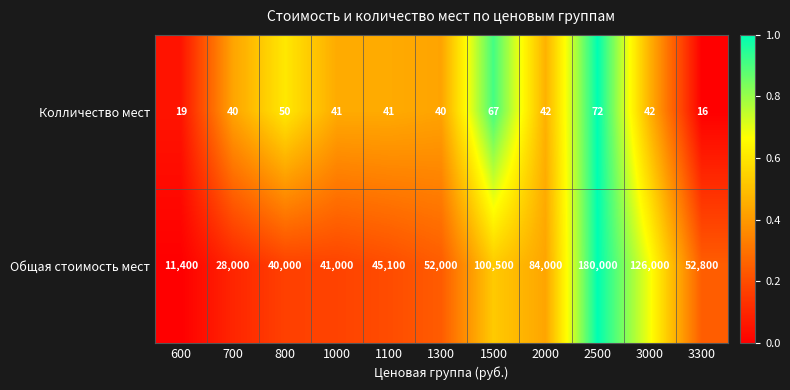

How many series are shown in this chart?

2